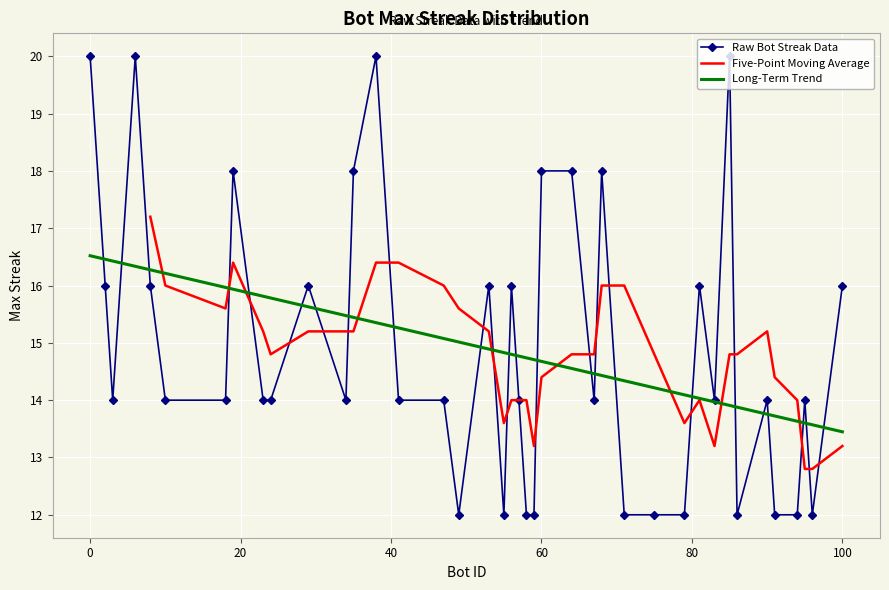

List the labels in order of value, smallest first.

96, 94, 91, 86, 79, 75, 71, 59, 58, 55, 49, 95, 90, 83, 67, 57, 47, 41, 34, 24, 23, 18, 10, 3, 100, 81, 56, 53, 29, 8, 2, 68, 64, 60, 35, 19, 85, 38, 6, 0